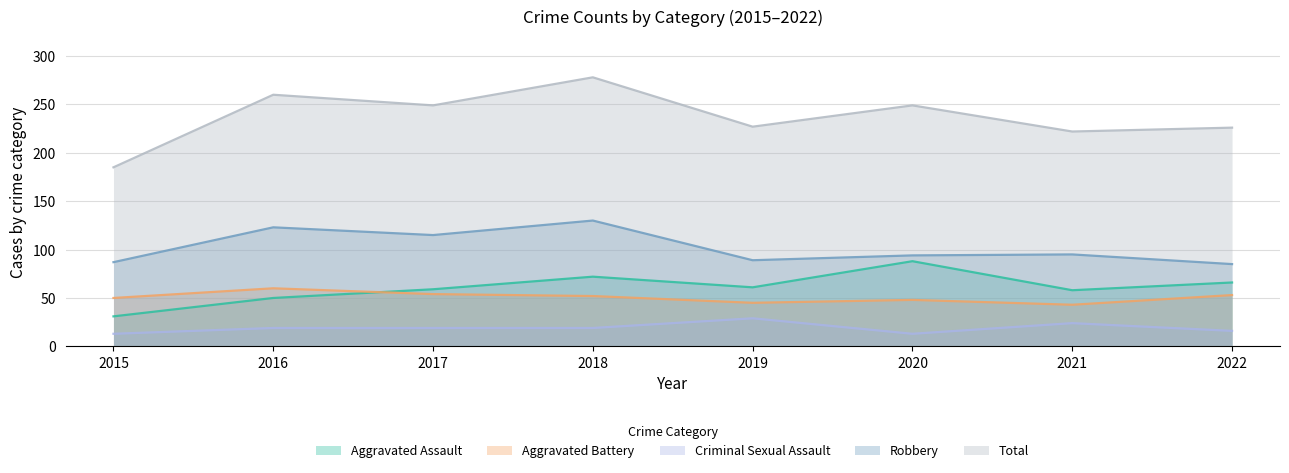

At 2015, list the series in order from largest to smallest.

Total, Robbery, Aggravated Battery, Aggravated Assault, Criminal Sexual Assault